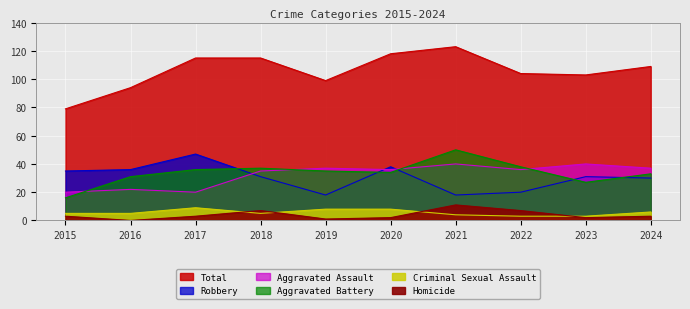

How many values in the Robbery series are below 31?

4